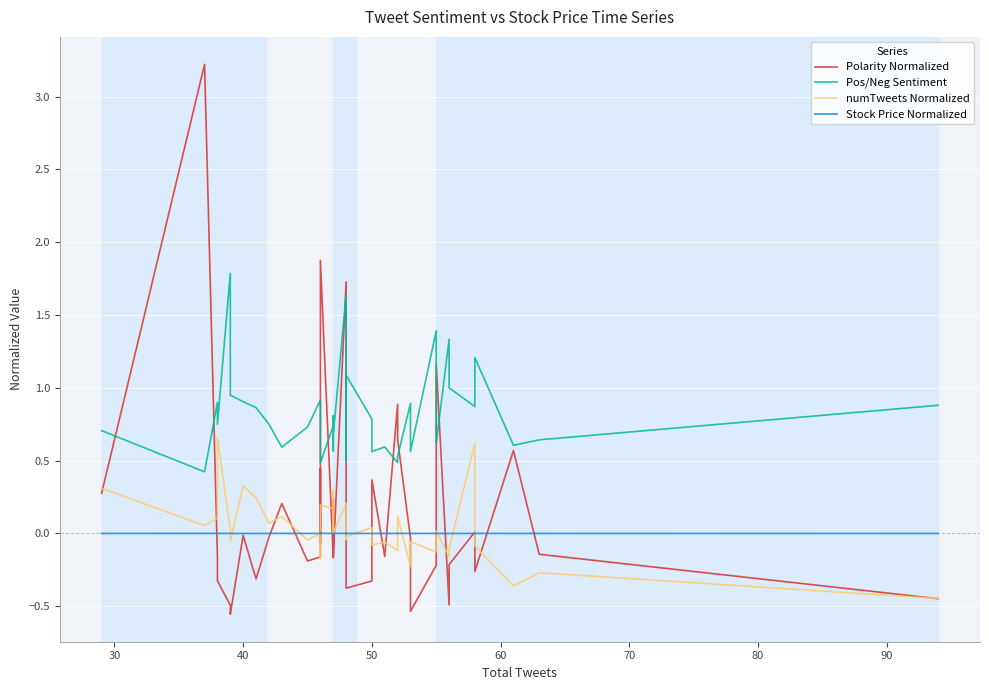

Which series has the largest range (max minus min)?

Polarity Normalized